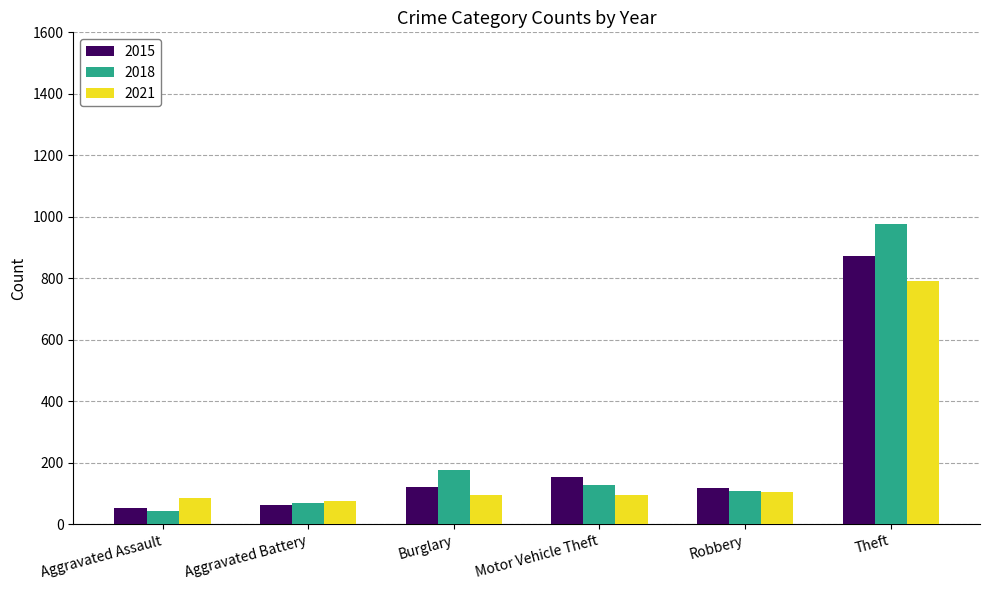

Is it true that 2018 equals 127 at Motor Vehicle Theft?

True